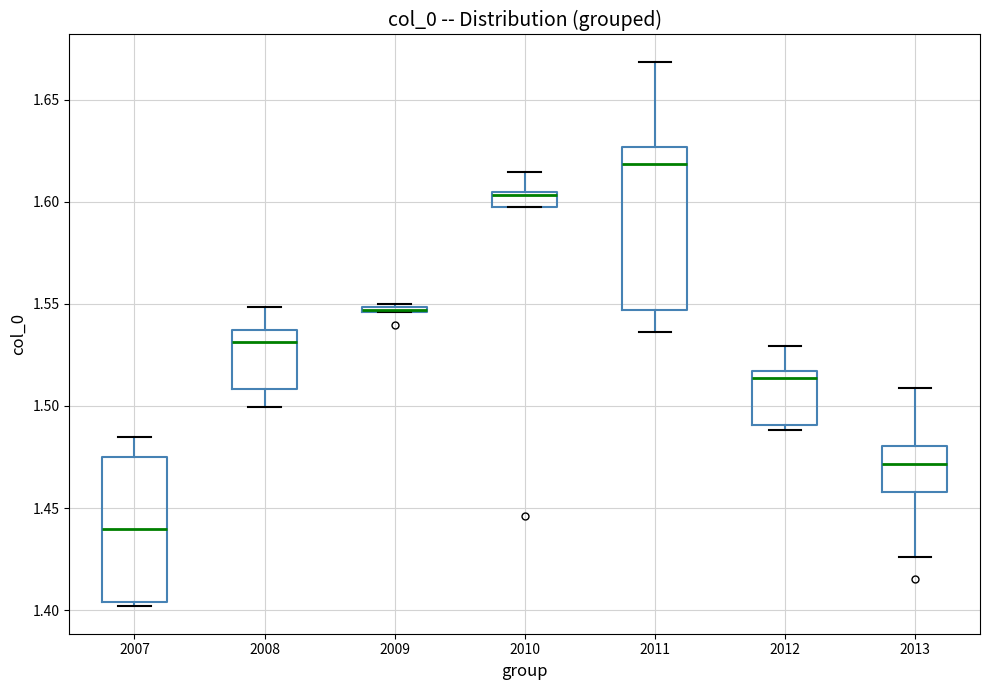

Which box is the tallest, from its lower edge to its upper edge?

2011